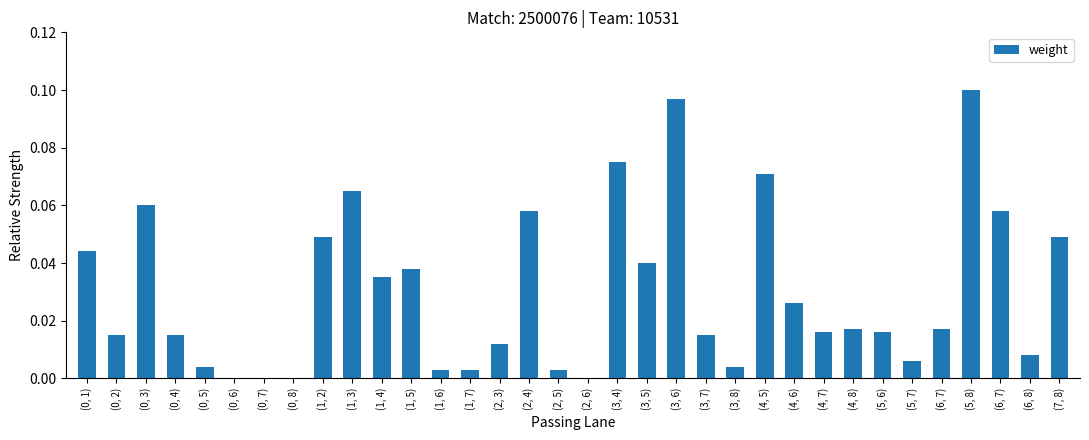

Rank the categories by value from highest to lowest.

(5, 8), (3, 6), (3, 4), (4, 5), (1, 3), (0, 3), (2, 4), (6, 7), (1, 2), (7, 8), (0, 1), (3, 5), (1, 5), (1, 4), (4, 6), (4, 8), (6, 7), (4, 7), (5, 6), (0, 2), (0, 4), (3, 7), (2, 3), (6, 8), (5, 7), (0, 5), (3, 8), (1, 6), (1, 7), (2, 5), (0, 6), (0, 7), (0, 8), (2, 6)